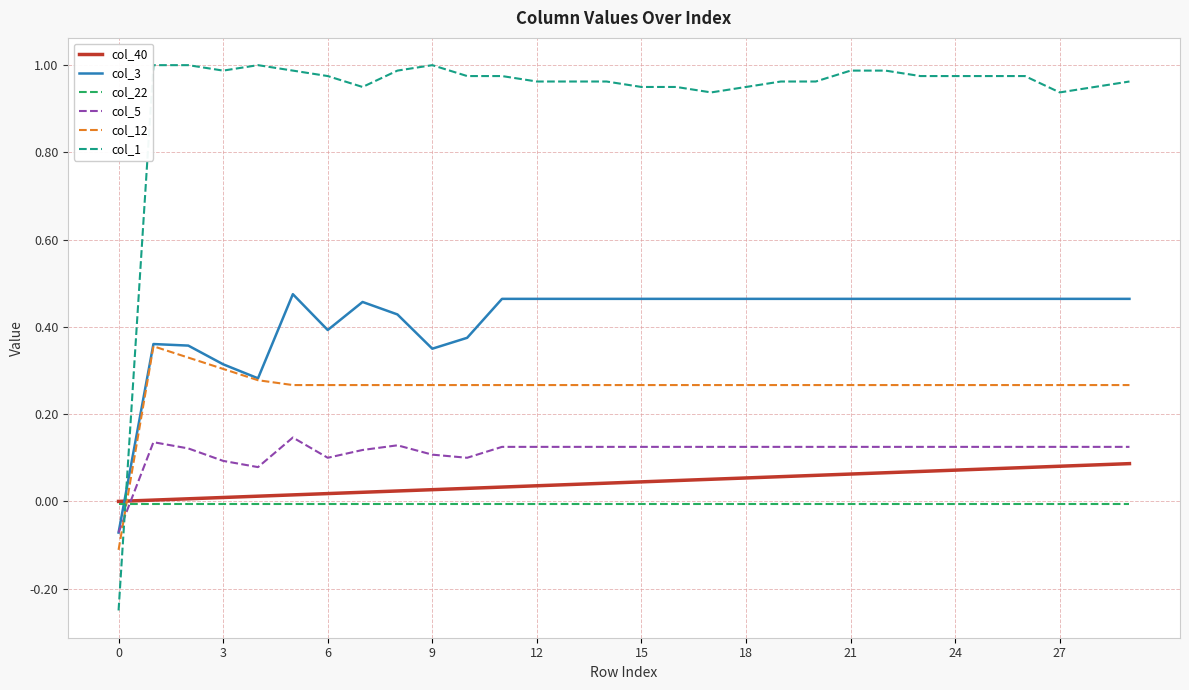

True or false: col_1 and col_5 intersect in this chart.

True